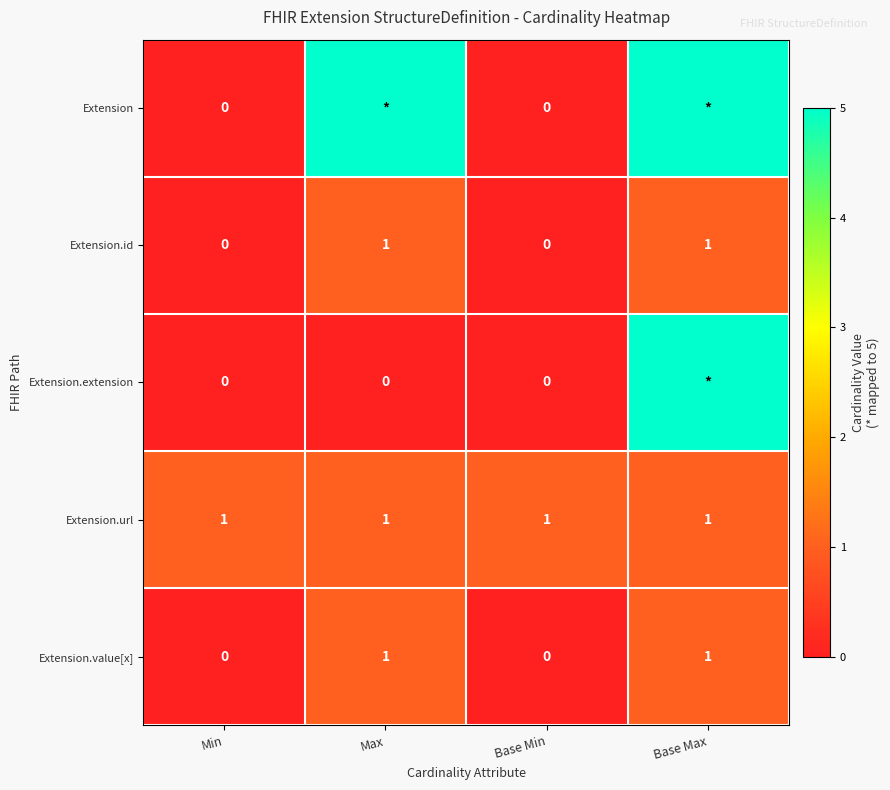

Is it true that Extension.value[x] equals 0 at Max?

False